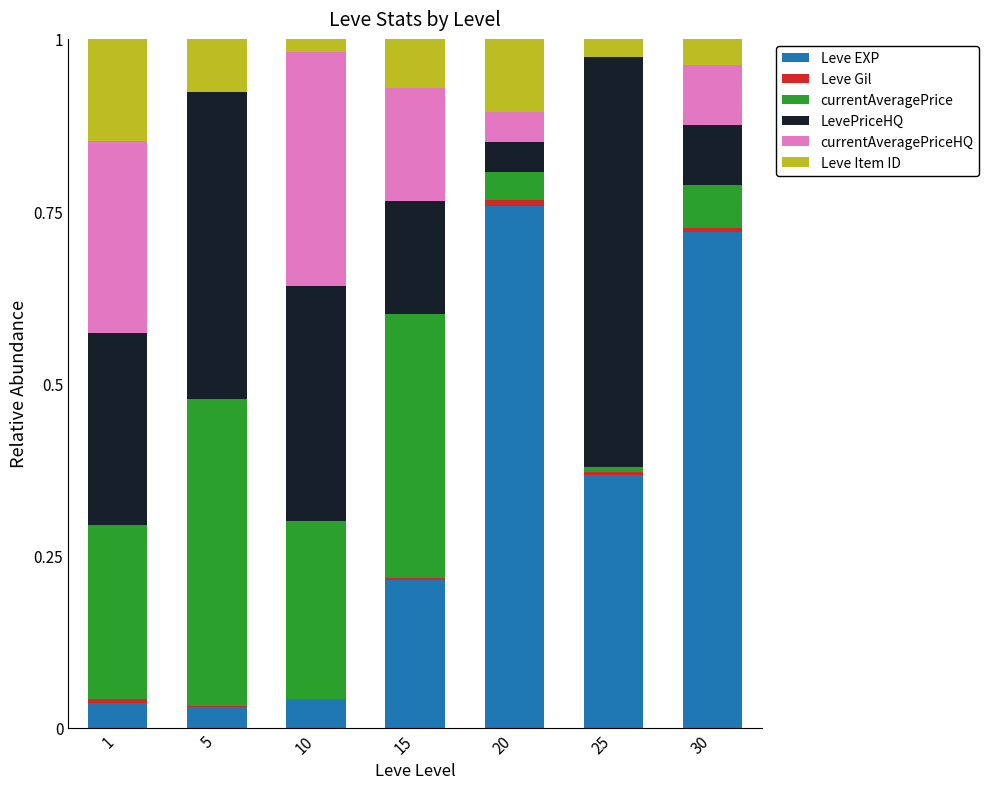

True or false: Leve EXP has a value of 0.1 at 15.

False